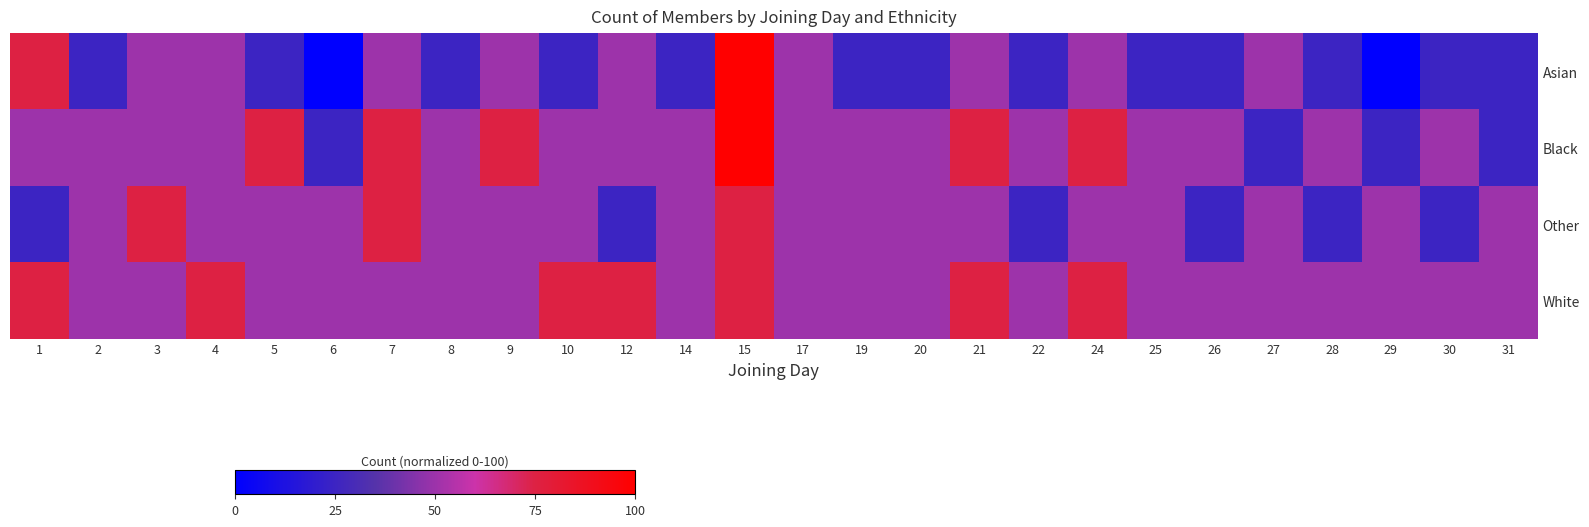

Rank the series by their maximum value, from highest to lowest.

Asian, Black, Other, White